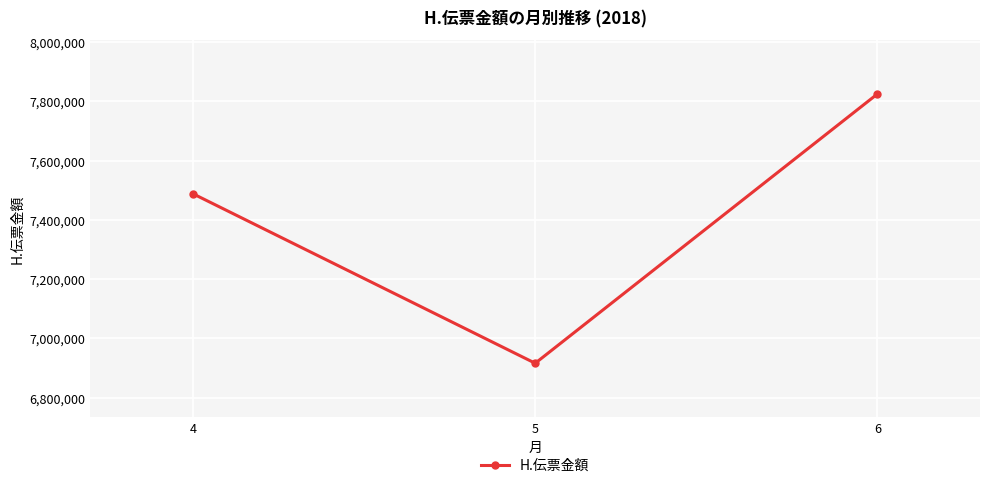

What is the change in value from 4 to 6?

+336949